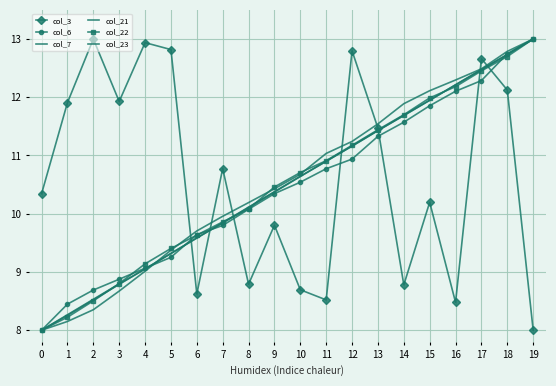

What is the value of the col_23 point at the 1st from the left?

8.0